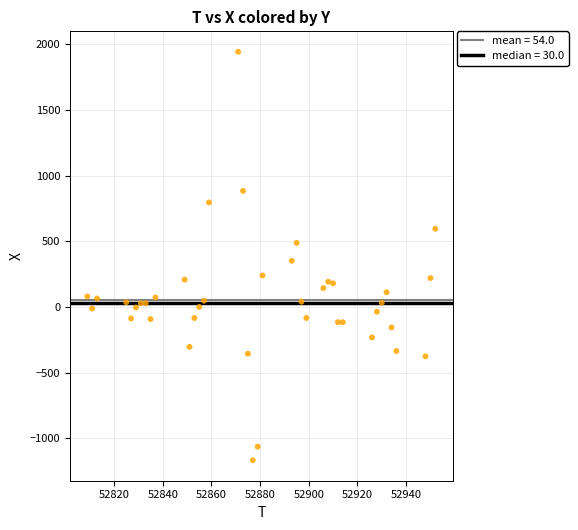

What is the range of Y values (max minus min)?

3112